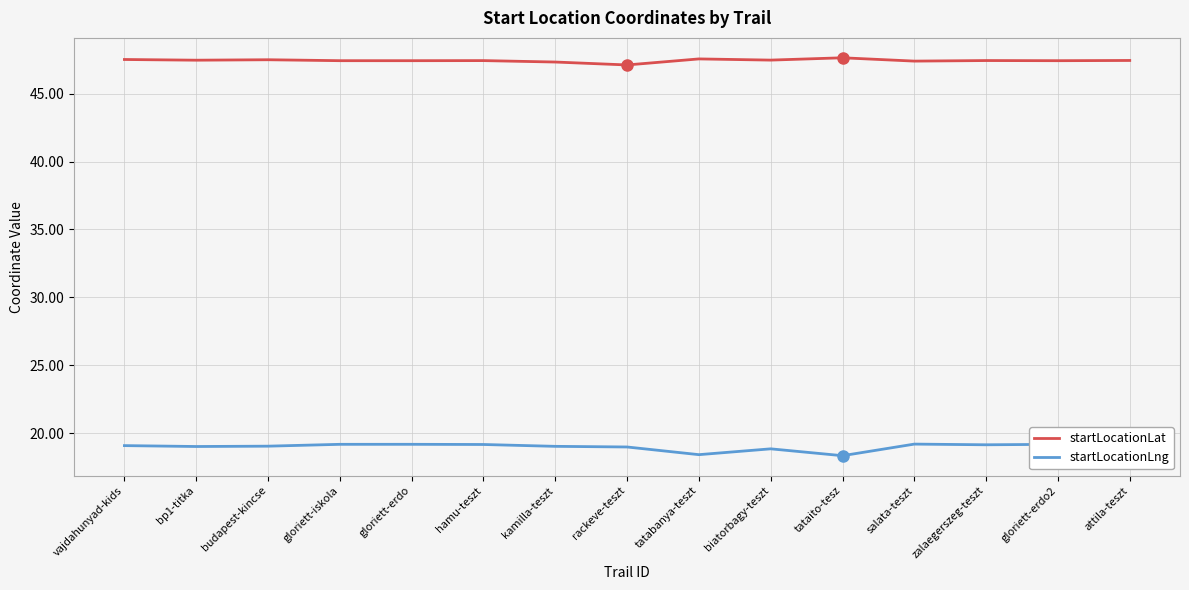

How many data points in startLocationLng are less than 19?

4